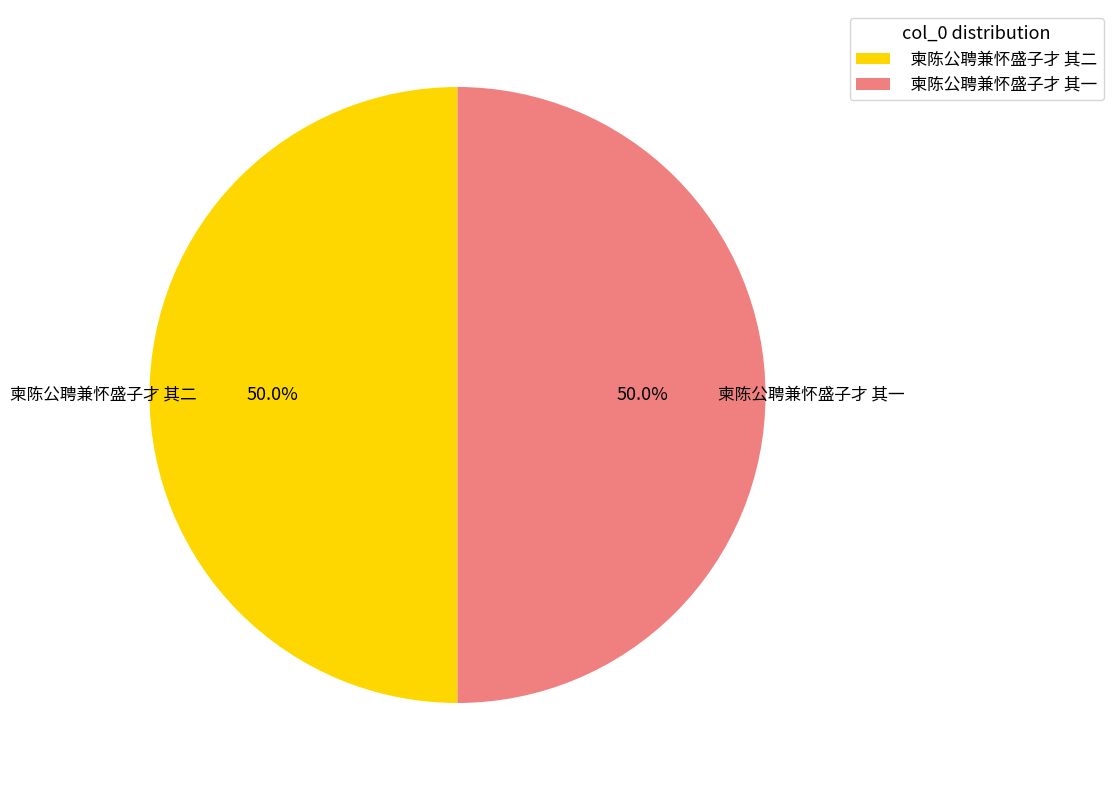

What percentage is the 柬陈公聘兼怀盛子才 其二 slice, to the nearest percent?

50%